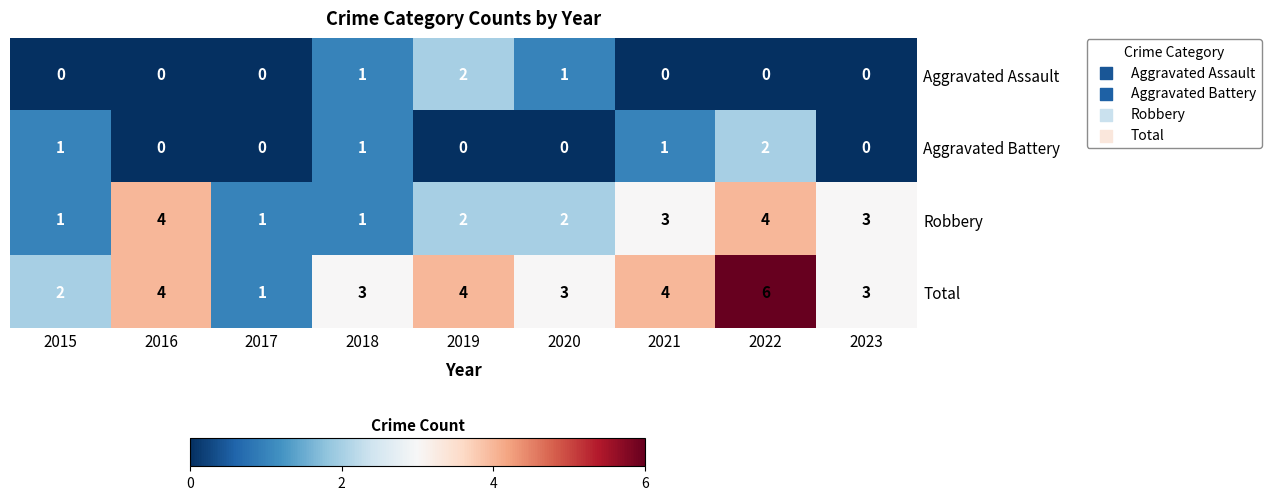

How many Total values are between 3 and 4?

6